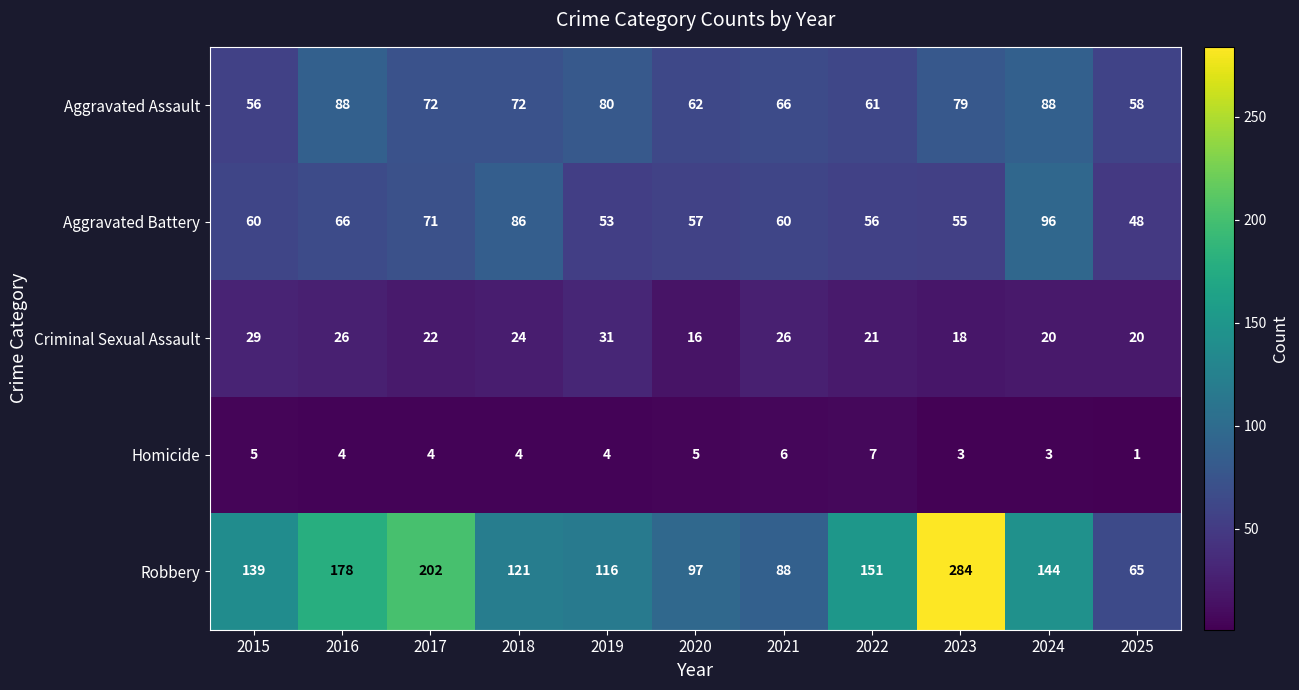

Which category has the highest value in the Robbery series?

2023